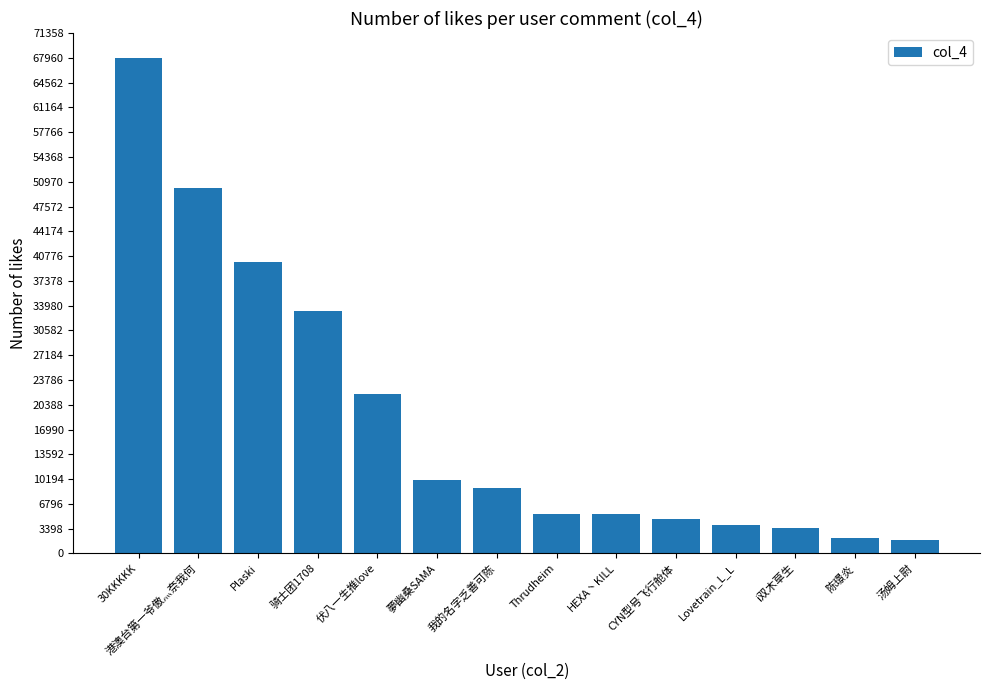

The value at 骑士团1708 is 33295. True or false?

True